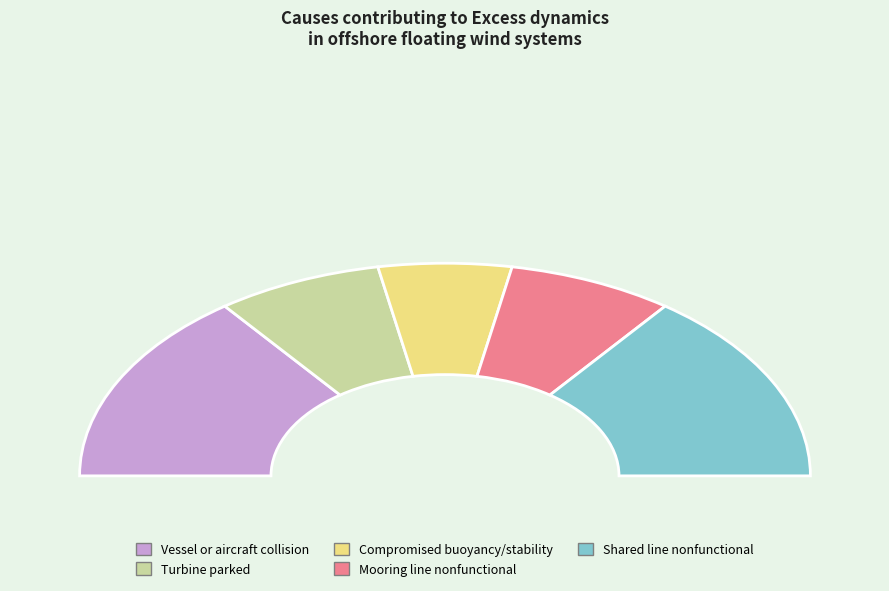

Is it true that Excess dynamics is 5% of the pie?

False